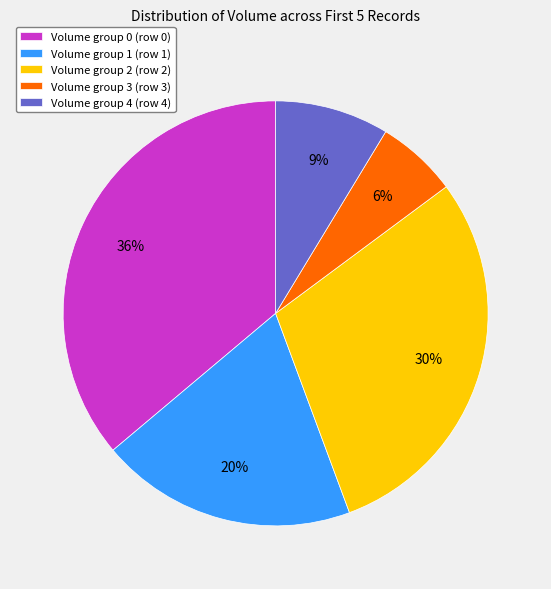

Is it true that Volume group 2 (row 2) is 30% of the pie?

True